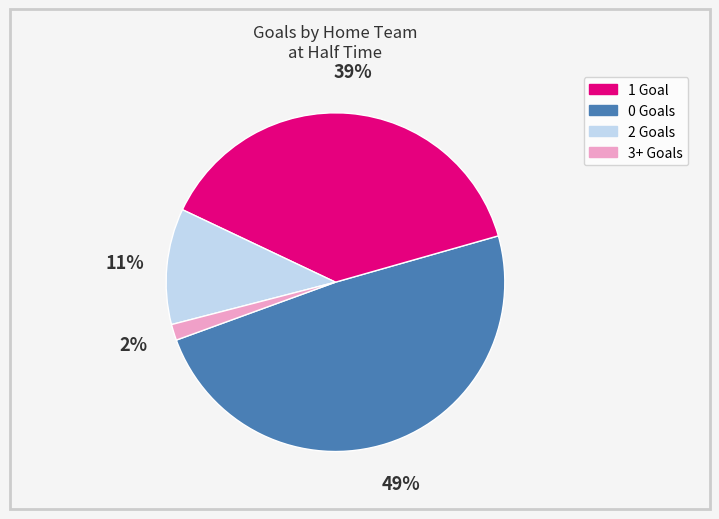

Is there a majority slice in this chart?

No